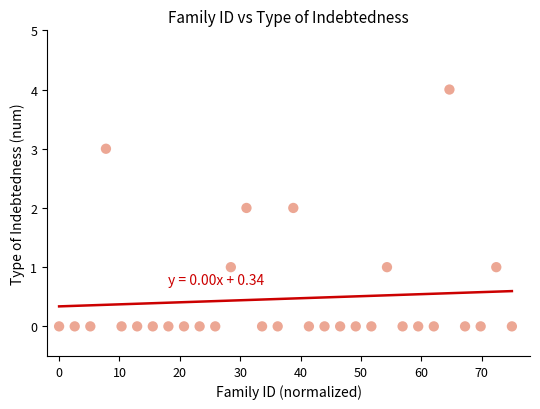

What is the range of Y values (max minus min)?

4